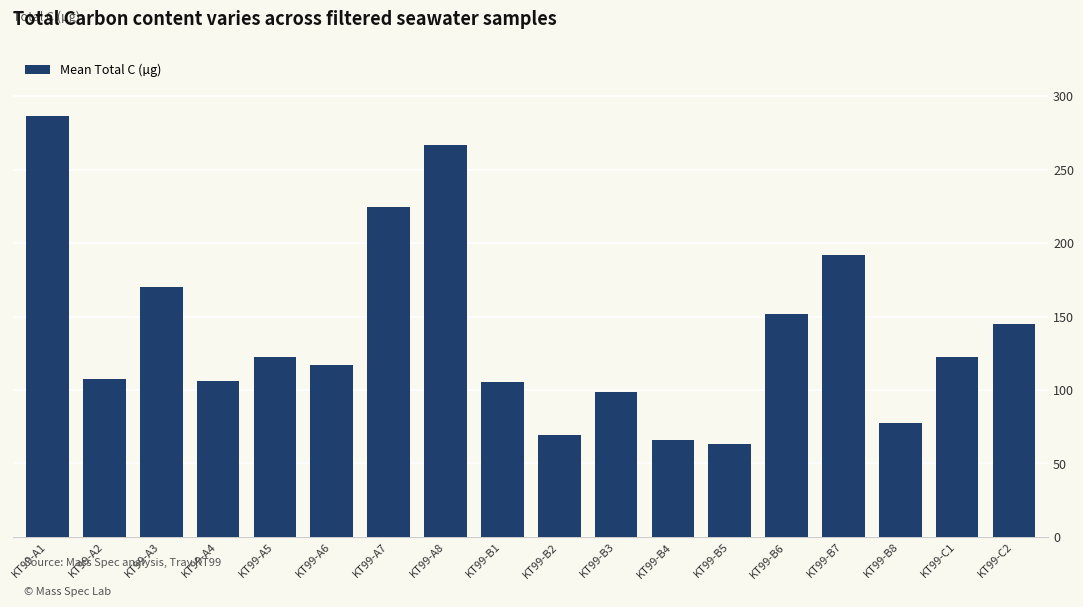

Where is the data nearest to the value 174?

KT99-A3